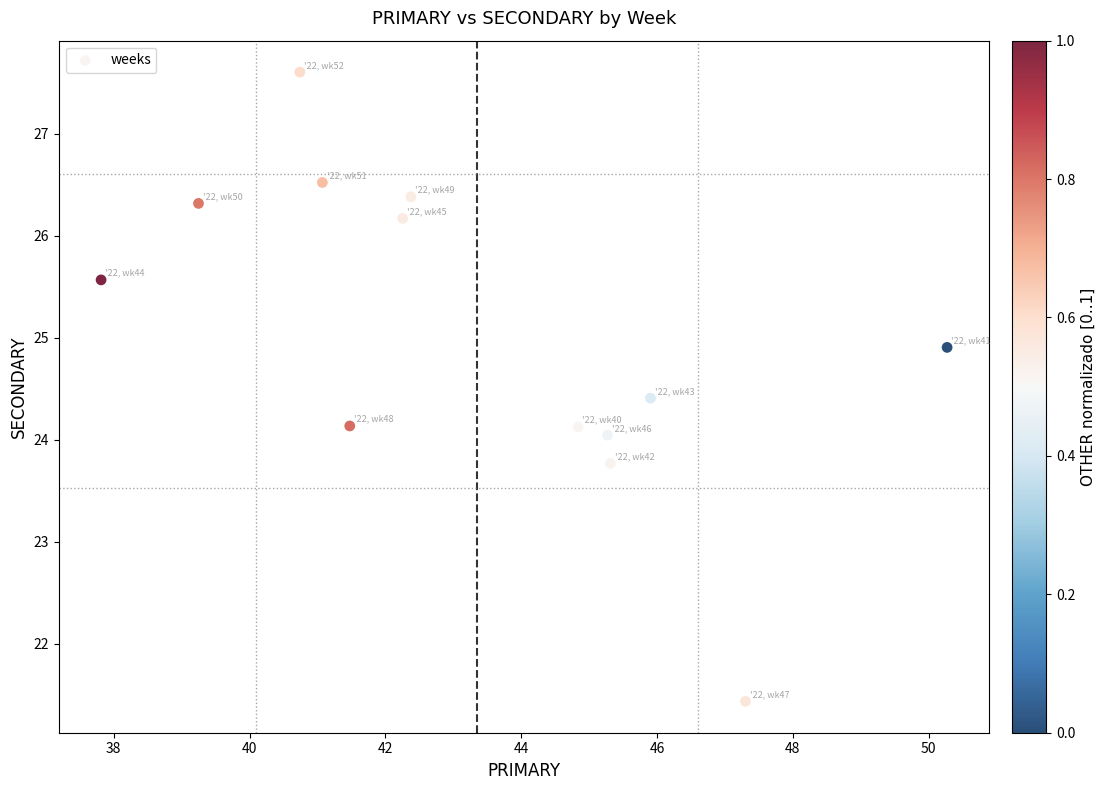

What is the range of Y values (max minus min)?

6.2